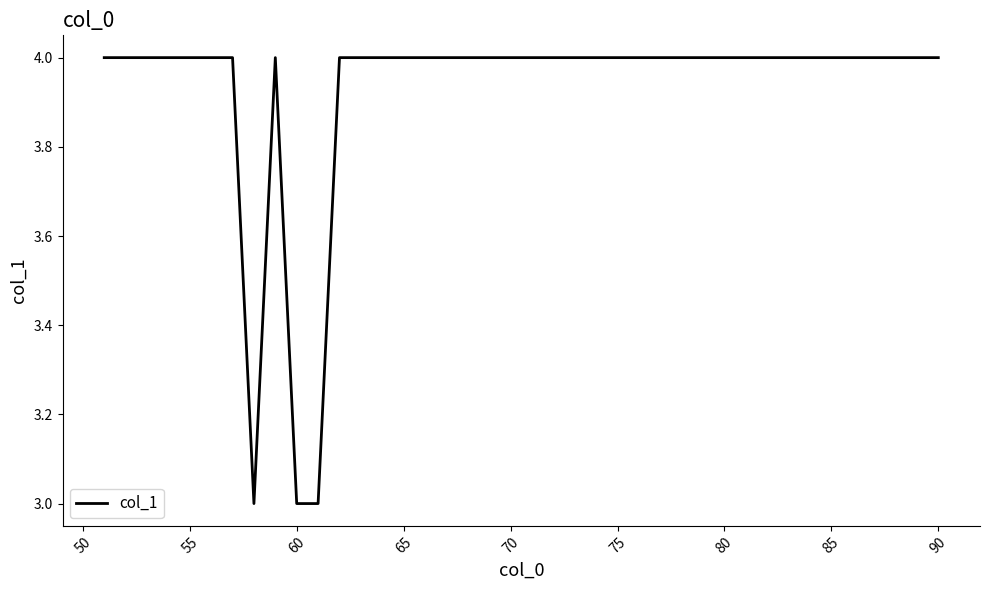

What is the minimum value shown in the chart?

3